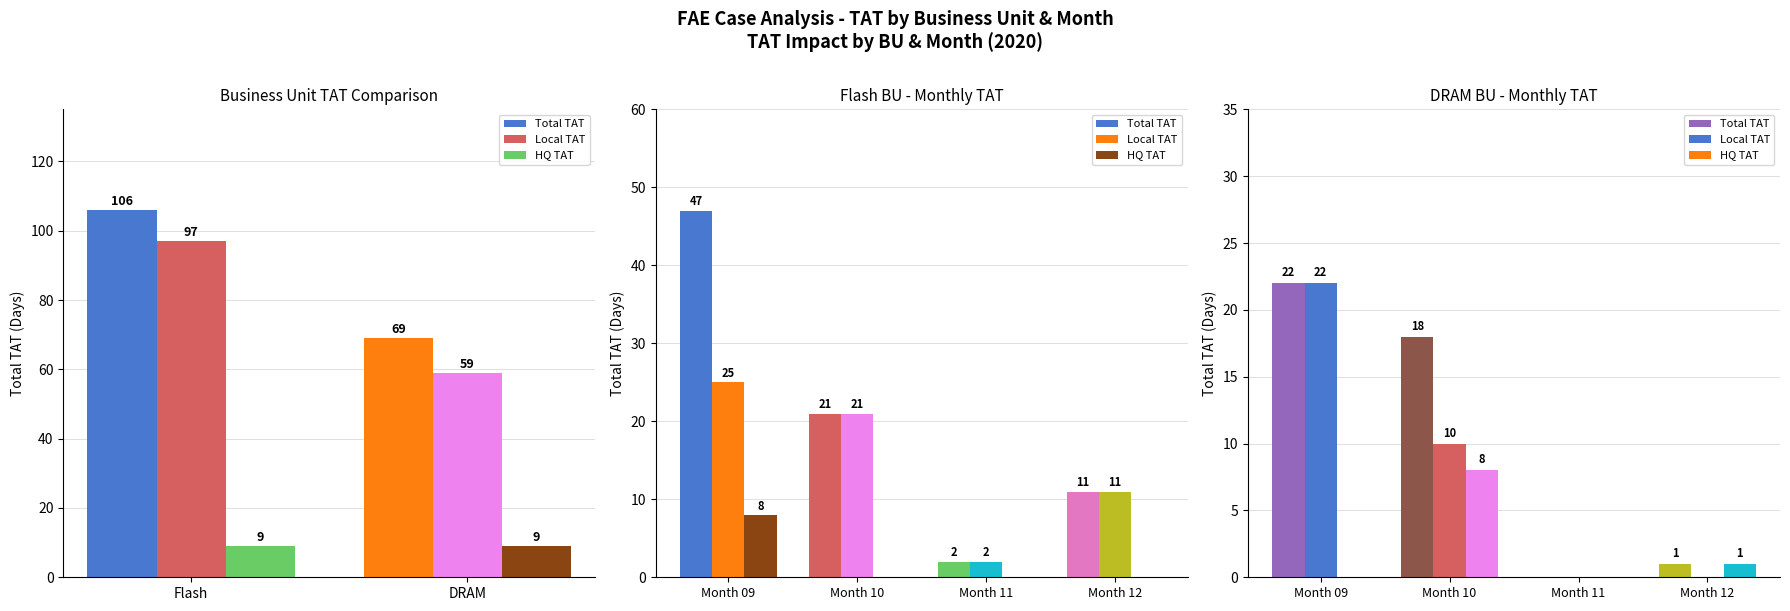

At how many categories does at least one series exceed 3?

2